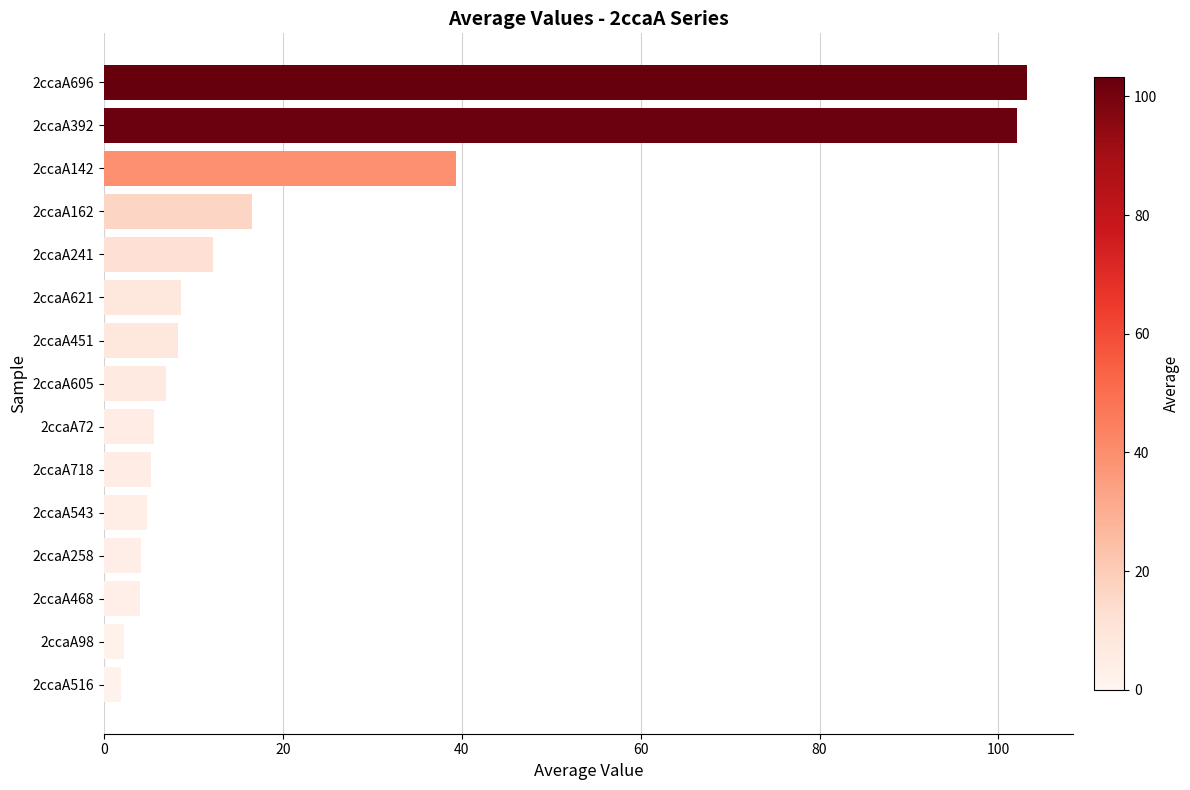

Are the bars horizontal?

Yes